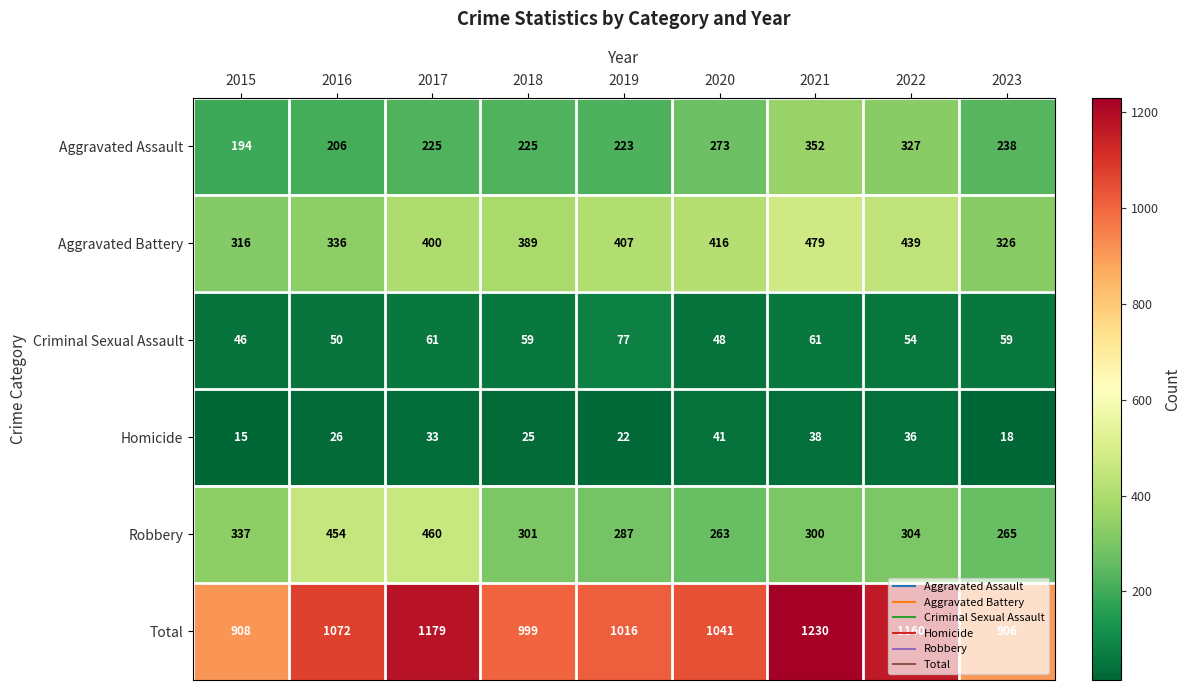

What is the total value across all series at 2018?

1998